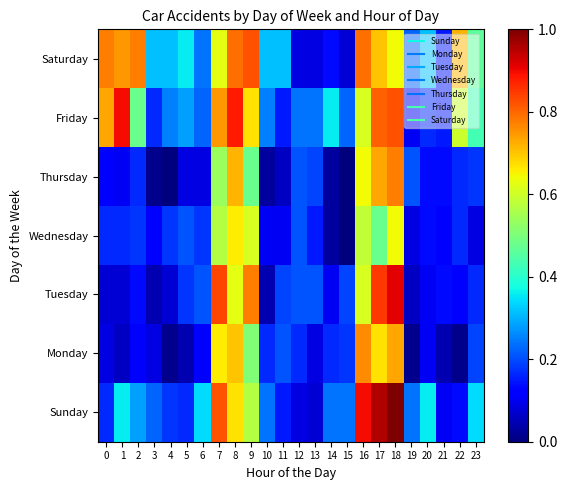

Reading left to right, list all the values displayed in this chart.

Sunday: 0=0.2	1=0.4	2=0.3	3=0.2	4=0.2	5=0.2	6=0.3	7=0.8	8=0.7	9=0.6	10=0.2	11=0.1	12=0.1	13=0.1	14=0.2	15=0.2	16=0.9	17=1.0	18=1.0	19=0.2	20=0.4	21=0.1	22=0.1	23=0.3
Monday: 0=0.1	1=0.1	2=0.1	3=0.1	4=0.0	5=0.0	6=0.1	7=0.7	8=0.7	9=0.5	10=0.2	11=0.2	12=0.2	13=0.1	14=0.2	15=0.2	16=0.8	17=0.7	18=0.7	19=0.0	20=0.1	21=0.0	22=0.0	23=0.2
Tuesday: 0=0.1	1=0.1	2=0.1	3=0.0	4=0.1	5=0.2	6=0.2	7=0.8	8=0.6	9=0.8	10=0.0	11=0.2	12=0.2	13=0.2	14=0.1	15=0.2	16=0.6	17=0.9	18=0.9	19=0.1	20=0.1	21=0.1	22=0.1	23=0.2
Wednesday: 0=0.2	1=0.2	2=0.2	3=0.1	4=0.2	5=0.2	6=0.2	7=0.6	8=0.7	9=0.6	10=0.1	11=0.1	12=0.2	13=0.1	14=0.0	15=0.0	16=0.6	17=0.5	18=0.6	19=0.1	20=0.1	21=0.1	22=0.2	23=0.1
Thursday: 0=0.1	1=0.1	2=0.2	3=0.0	4=0.0	5=0.1	6=0.1	7=0.5	8=0.7	9=0.5	10=0.0	11=0.1	12=0.2	13=0.2	14=0.0	15=0.0	16=0.6	17=0.7	18=0.8	19=0.2	20=0.1	21=0.1	22=0.2	23=0.2
Friday: 0=0.7	1=0.9	2=0.5	3=0.2	4=0.3	5=0.3	6=0.2	7=0.7	8=0.9	9=0.7	10=0.3	11=0.1	12=0.2	13=0.2	14=0.4	15=0.2	16=0.6	17=0.8	18=0.8	19=0.1	20=0.2	21=0.1	22=0.6	23=0.4
Saturday: 0=0.8	1=0.7	2=0.8	3=0.3	4=0.3	5=0.4	6=0.2	7=0.6	8=0.8	9=0.8	10=0.3	11=0.3	12=0.1	13=0.1	14=0.1	15=0.1	16=0.8	17=0.7	18=0.6	19=0.2	20=0.3	21=0.1	22=0.7	23=0.5